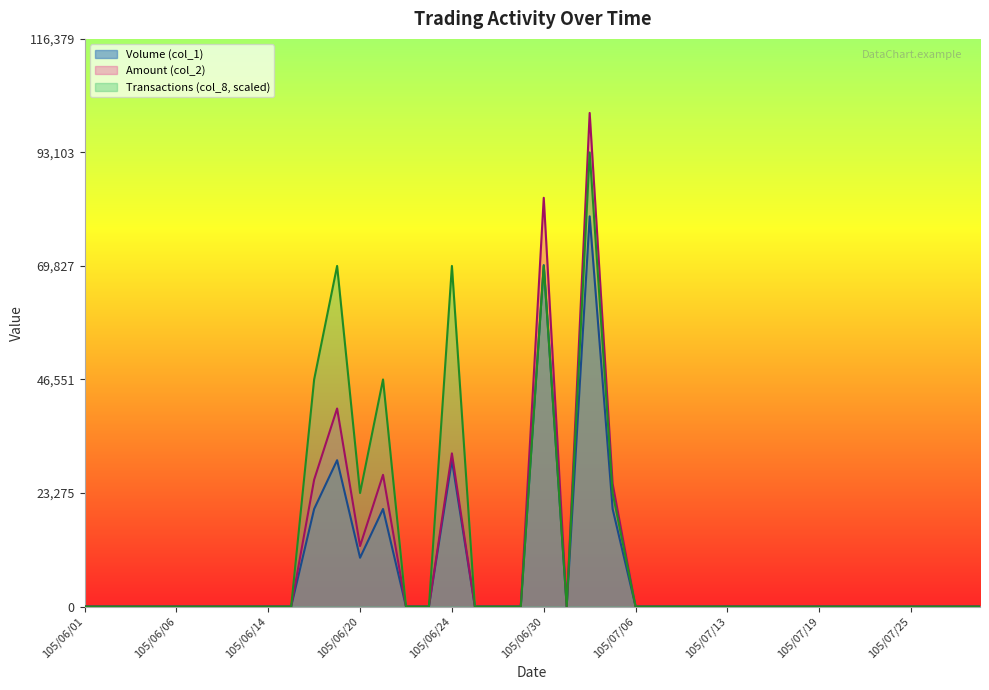

Rank the categories by Transactions (col_8) value from lowest to highest.

105/06/01, 105/06/02, 105/06/03, 105/06/04, 105/06/06, 105/06/07, 105/06/08, 105/06/13, 105/06/14, 105/06/15, 105/06/22, 105/06/23, 105/06/27, 105/06/28, 105/06/29, 105/07/01, 105/07/06, 105/07/07, 105/07/11, 105/07/12, 105/07/13, 105/07/14, 105/07/15, 105/07/18, 105/07/19, 105/07/20, 105/07/21, 105/07/22, 105/07/25, 105/07/26, 105/07/27, 105/07/28, 105/06/20, 105/07/05, 105/06/16, 105/06/21, 105/06/17, 105/06/24, 105/06/30, 105/07/04